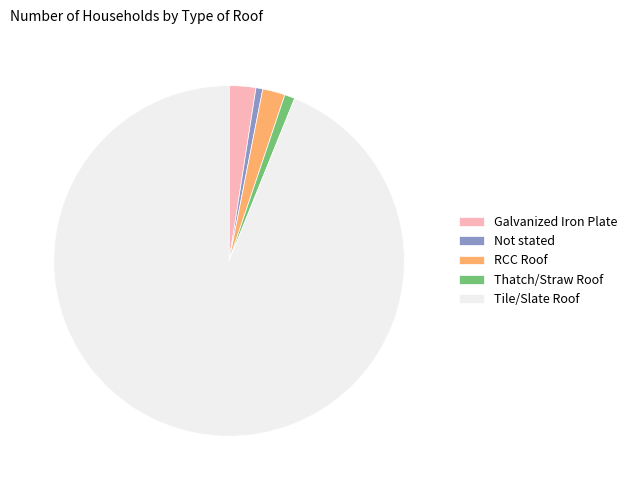

What is the largest slice in the pie chart?

Tile/Slate Roof